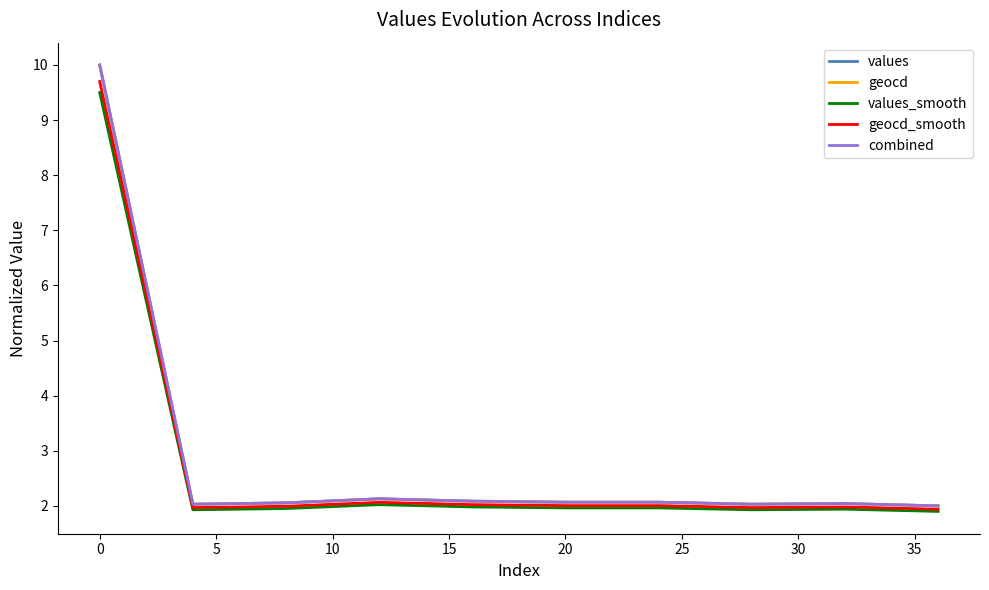

What is the minimum value for values?

2.0